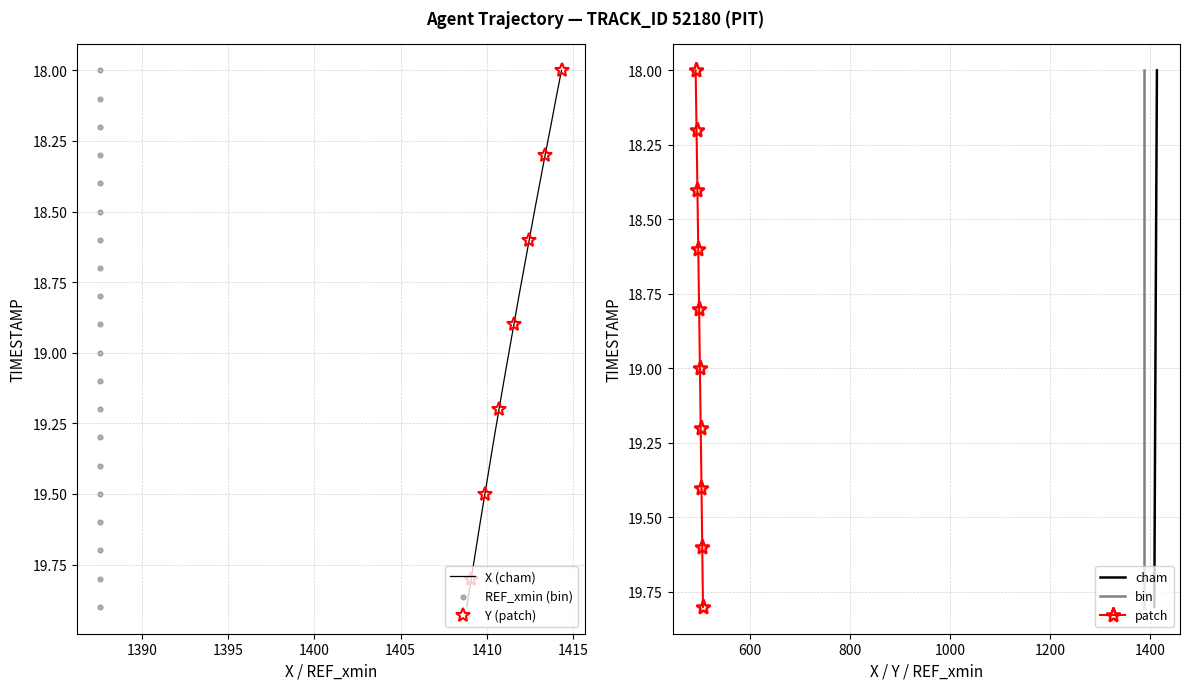

At how many categories does at least one series exceed 18?

9